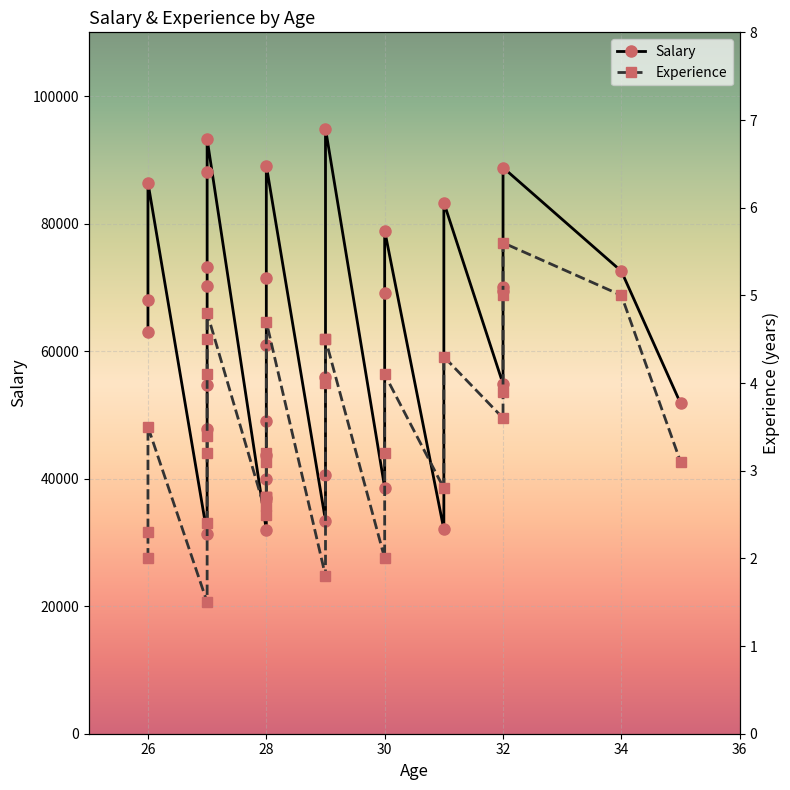

Is this an area chart (filled region under the line)?

No